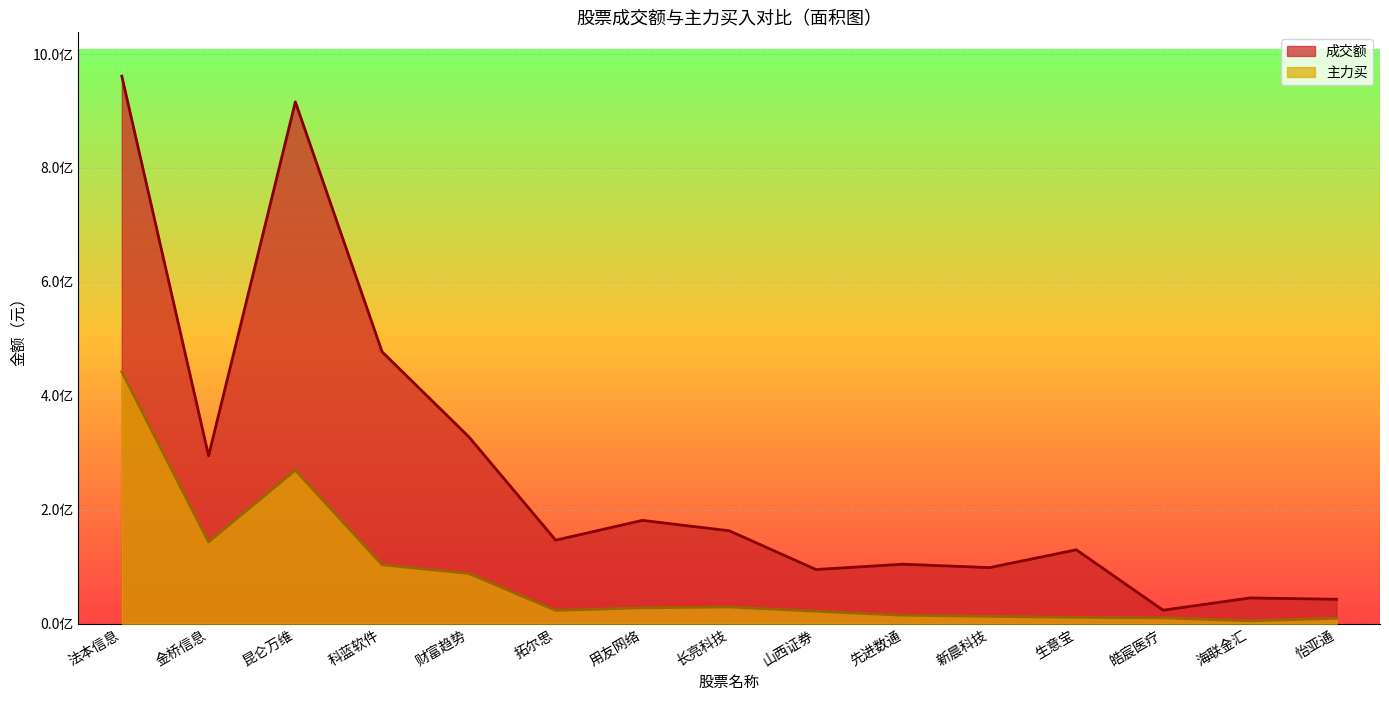

What is the value of the 成交额 point at the 4th from the left?

477228854